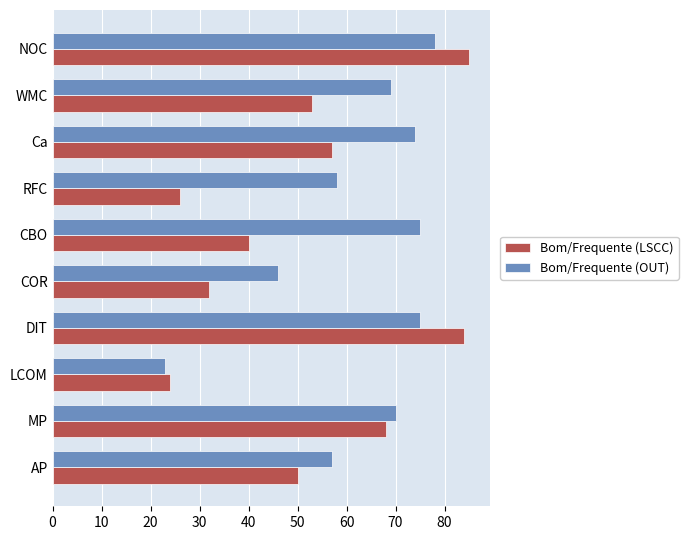

What is the difference between the maximum and second lowest values in the Bom/Frequente (LSCC) series?

59